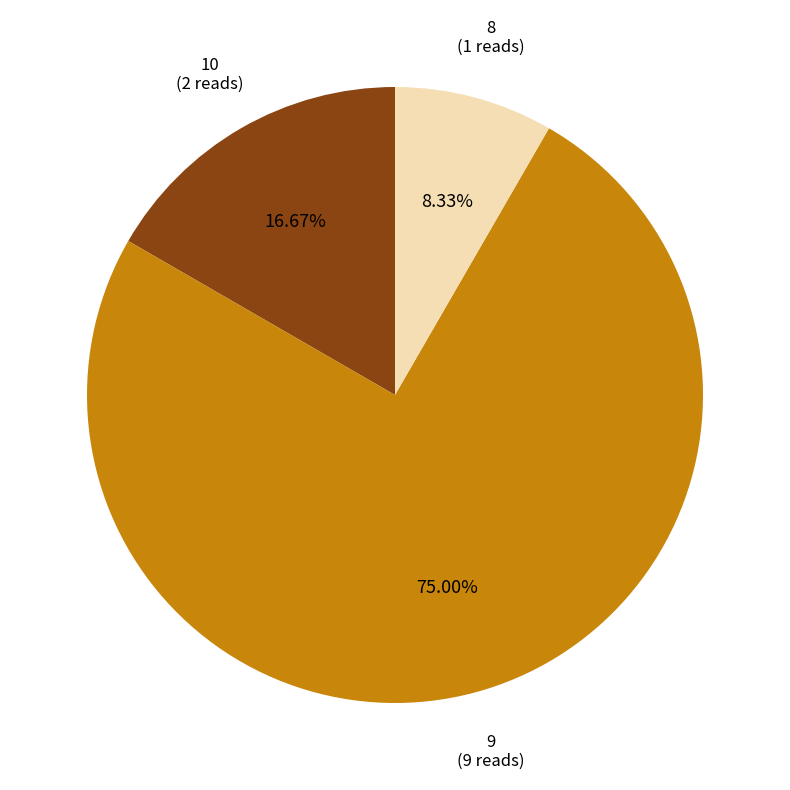

Rank the categories by value from lowest to highest.

8, 10, 9